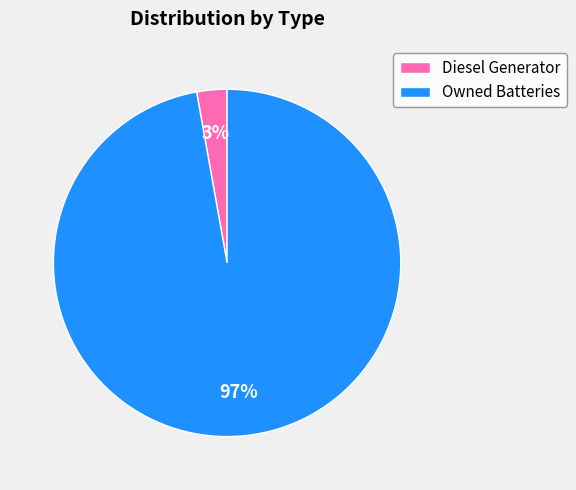

Is the sum of Owned Batteries and Diesel Generator greater than half?

Yes